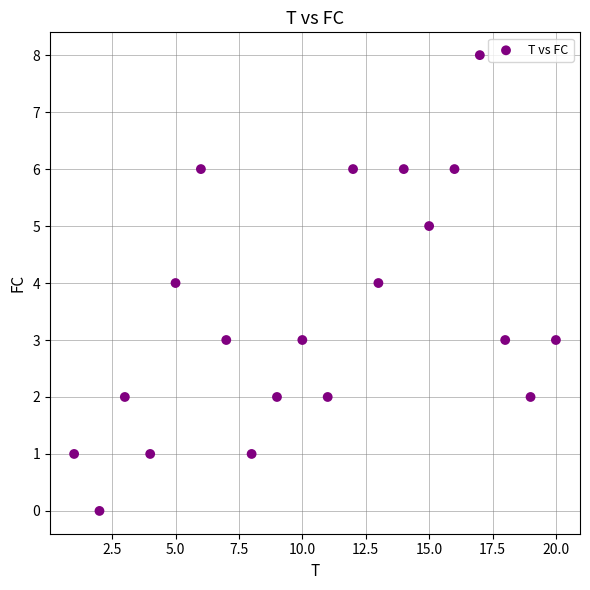

What is the range of X values (max minus min)?

19